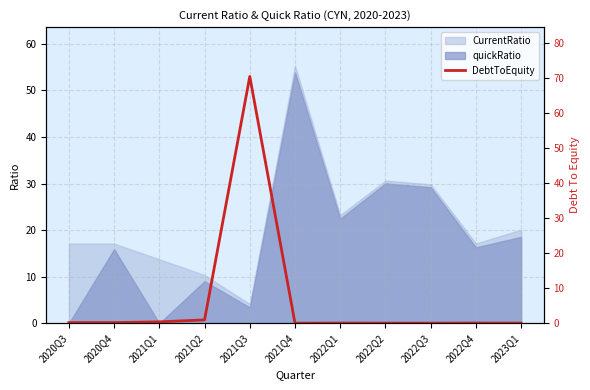

Which label corresponds to the largest value in the chart?

2021Q3